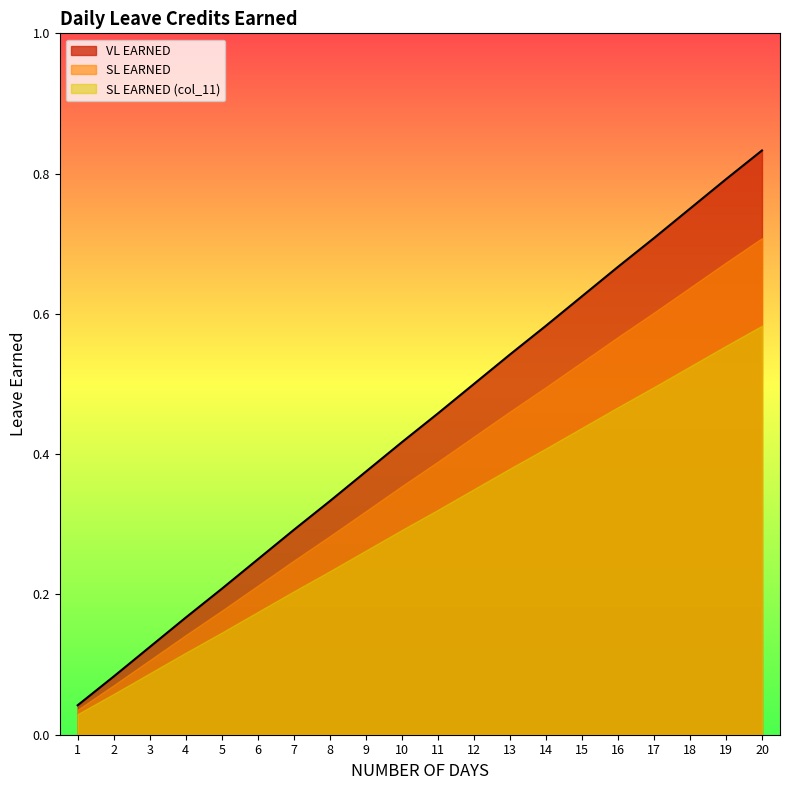

List the series in order of their peak value, highest first.

VL EARNED, SL EARNED, SL EARNED (col_11)